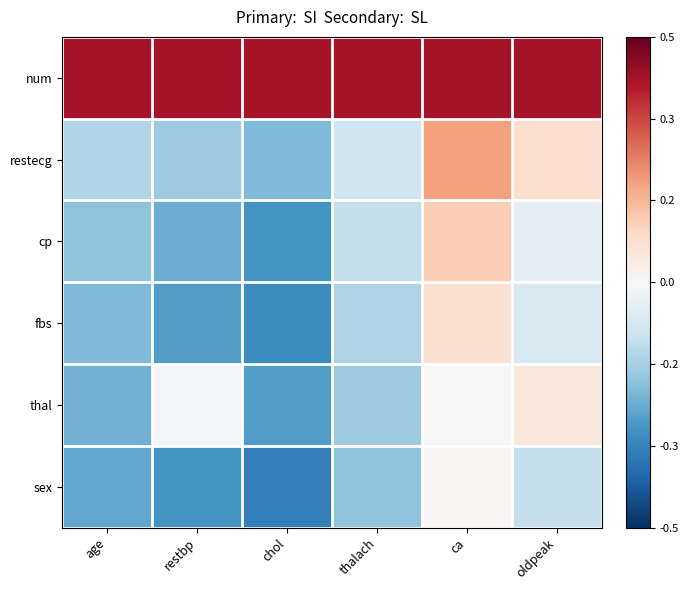

Which series changed the most between restbp and chol?

thal